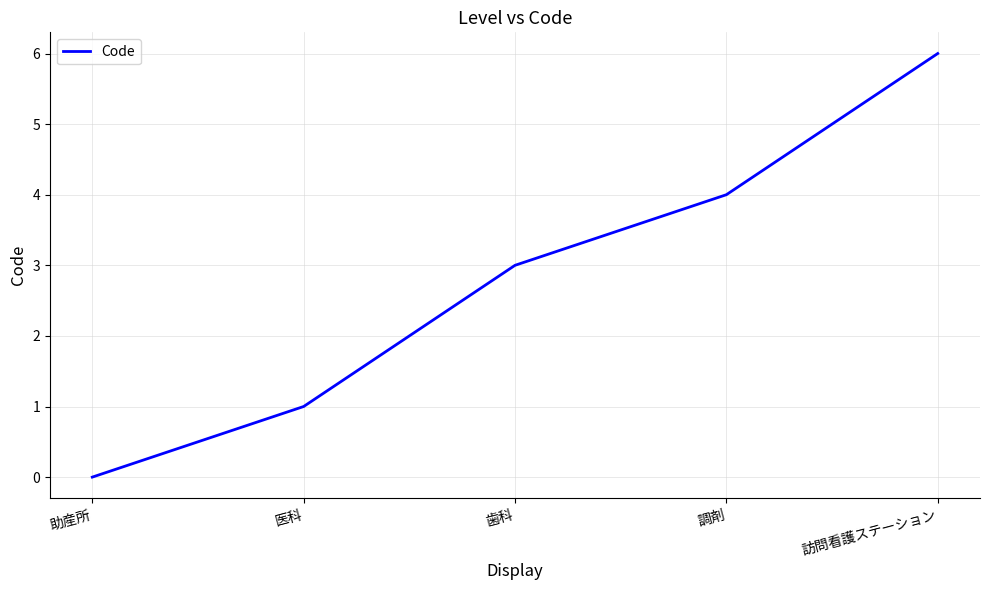

What is the change in value from 医科 to 調剤?

+3